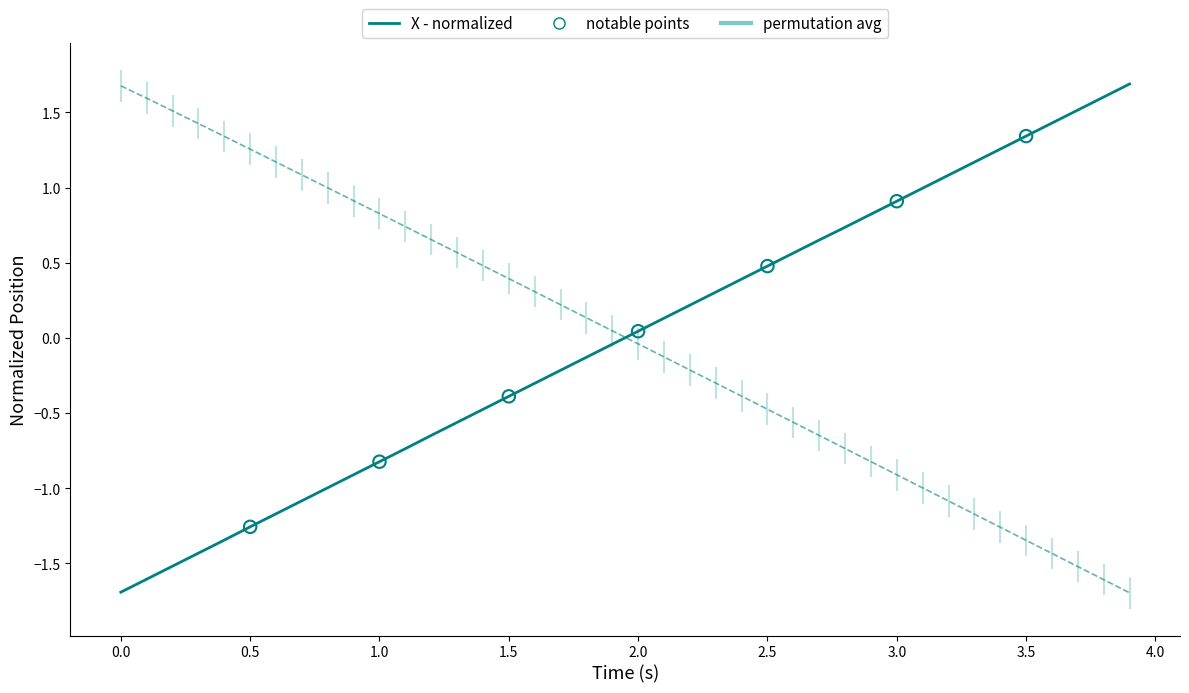

At which category is the sum across all series the highest?

1.5